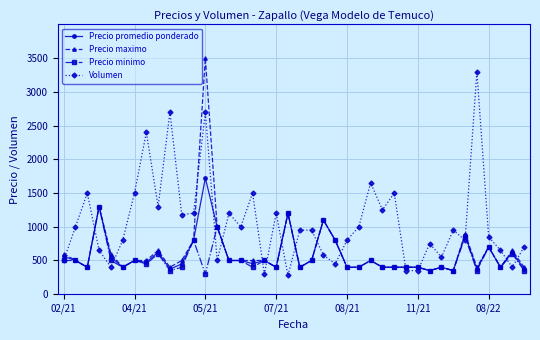

True or false: Volumen and Precio maximo cross at least once.

True